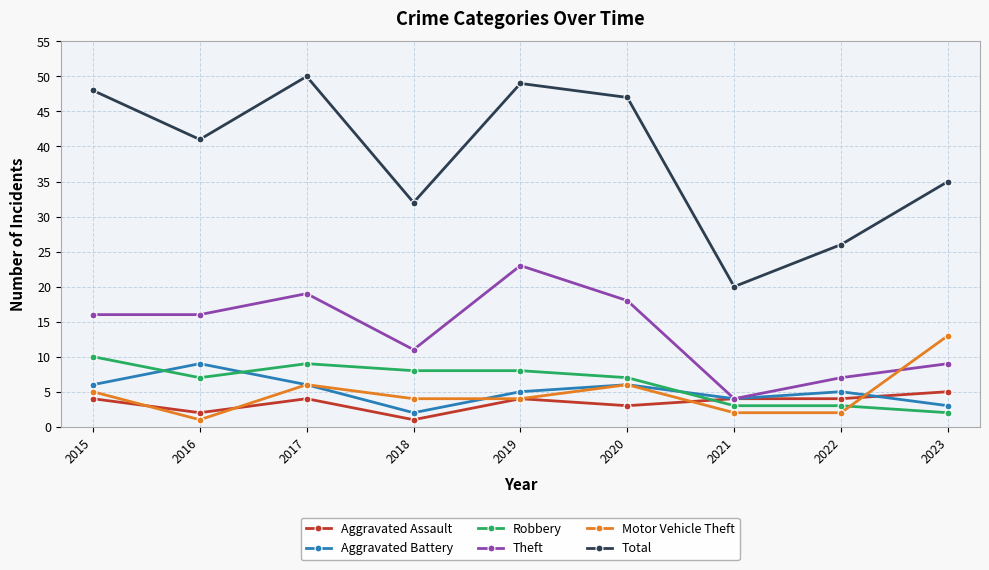

What is the minimum value shown in the chart?

1